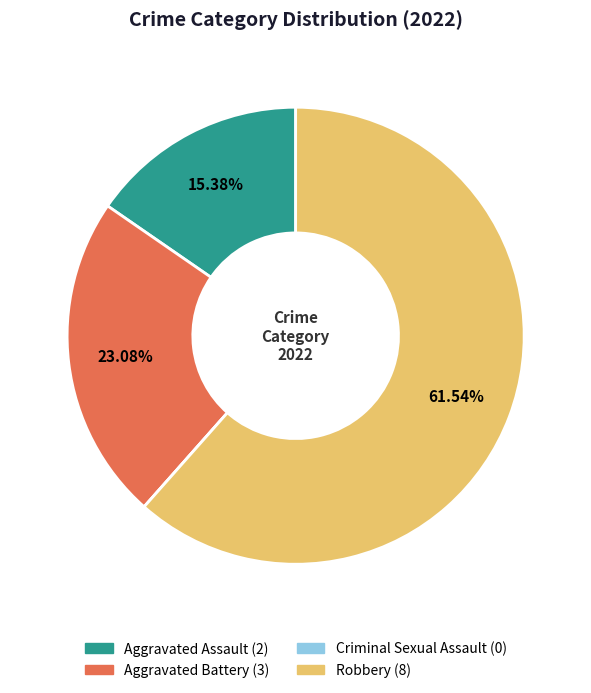

Which slice is the largest?

Robbery